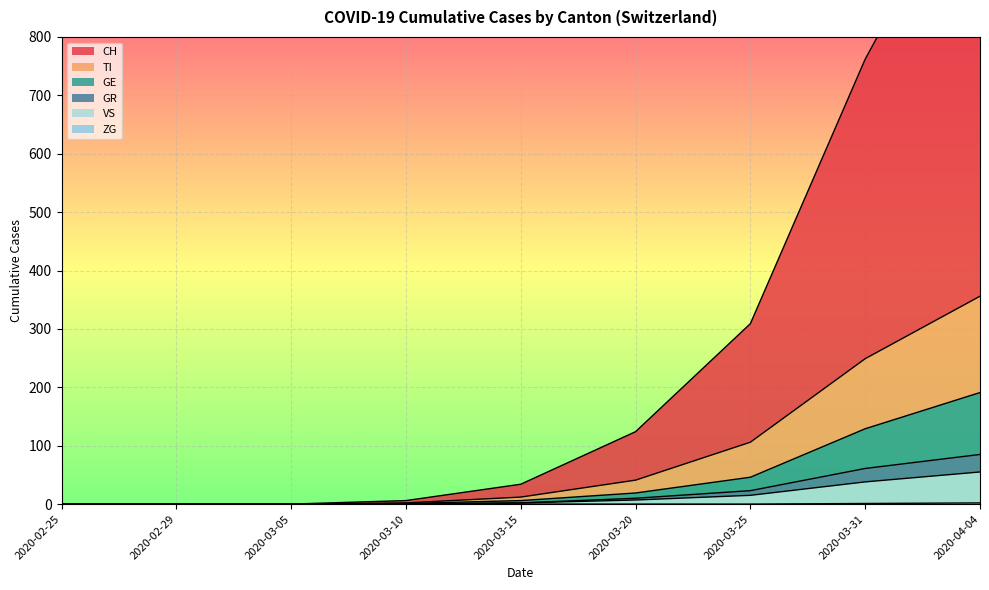

At which label does ZG reach its minimum?

2020-02-25